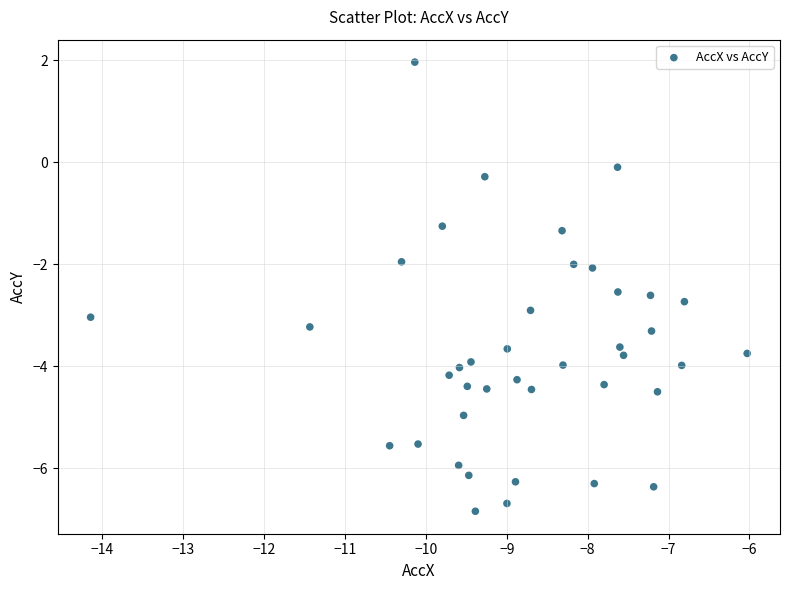

What is the range of Y values (max minus min)?

8.8